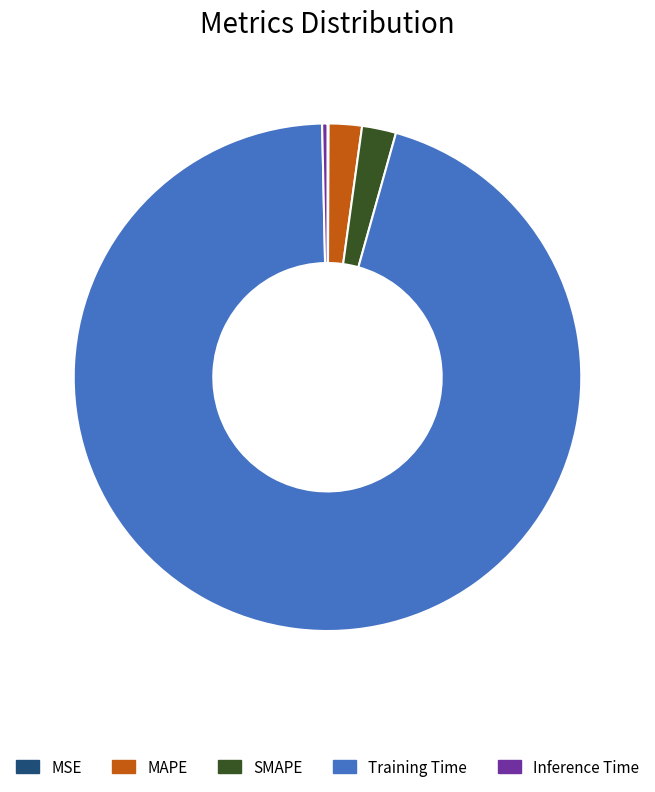

Is there any slice that represents more than half of the pie?

Yes